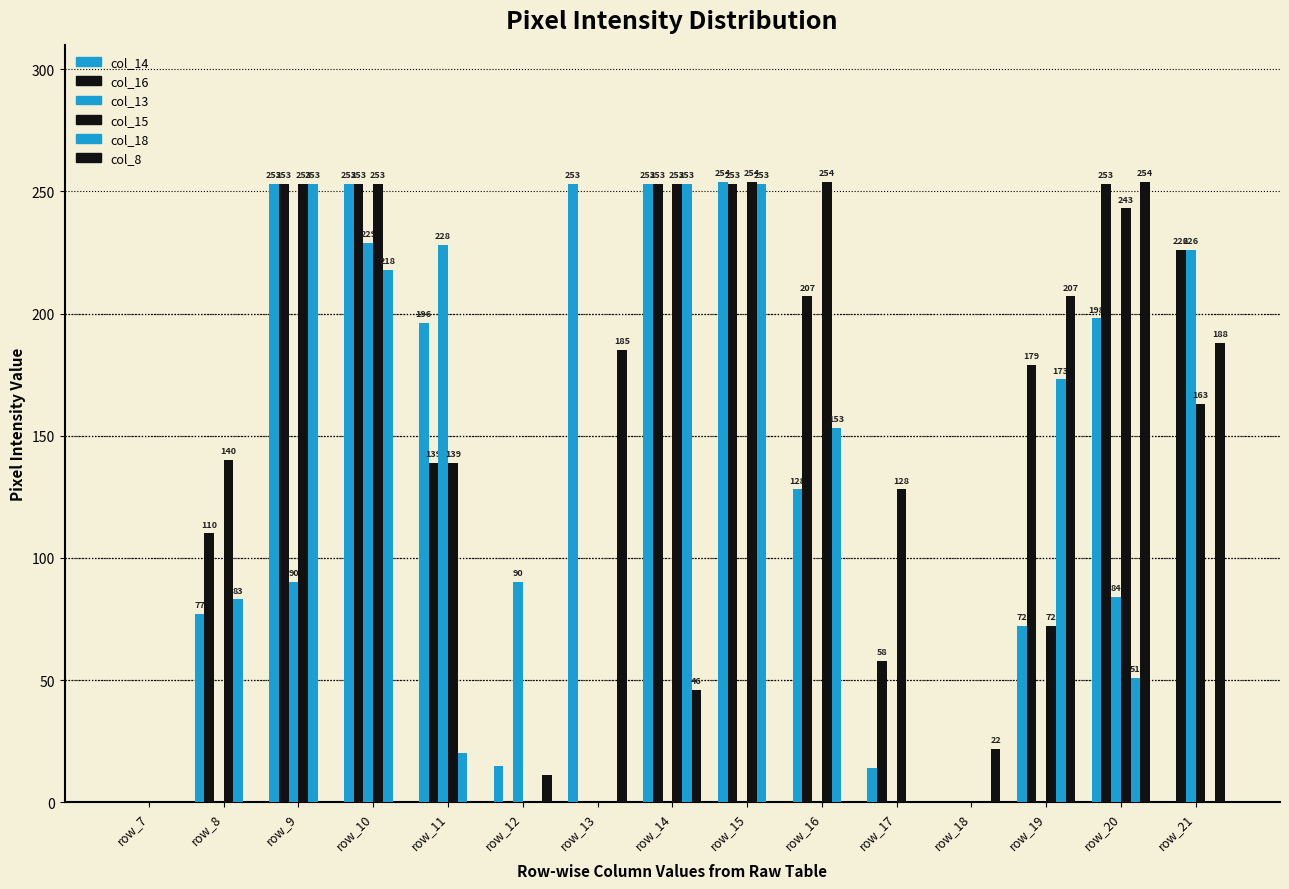

Are the bars grouped side by side (vs. stacked)?

Yes